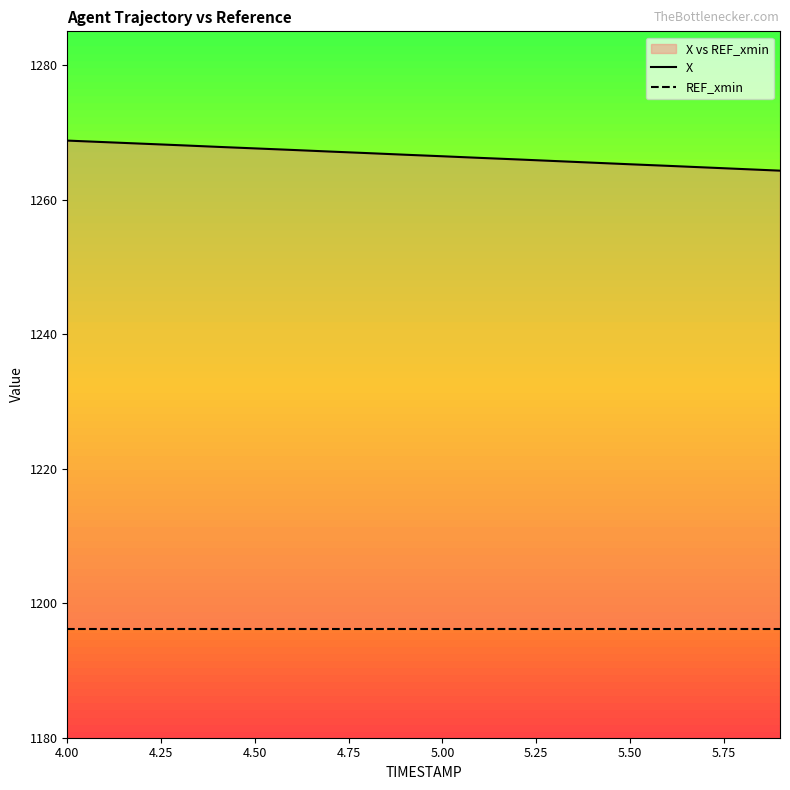

Which series has the largest range (max minus min)?

X